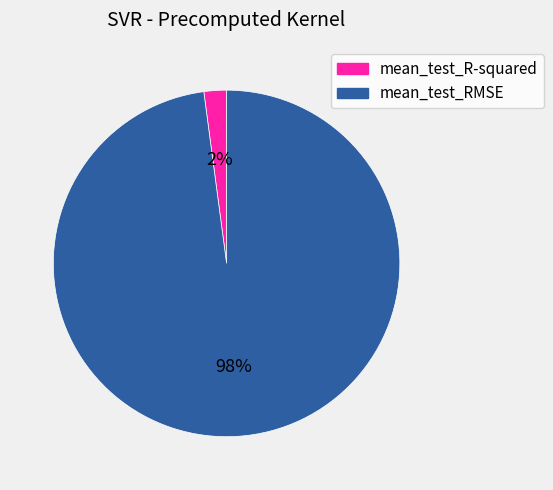

Which category accounts for the majority?

mean_test_RMSE